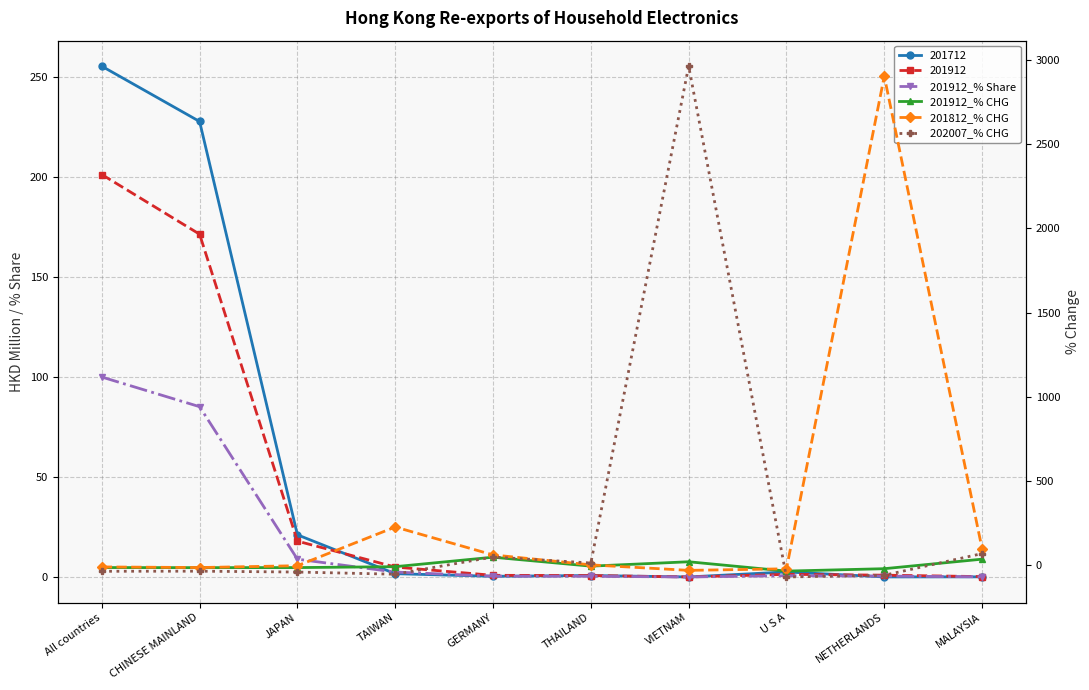

What is the total value across all series at NETHERLANDS?

2825.2